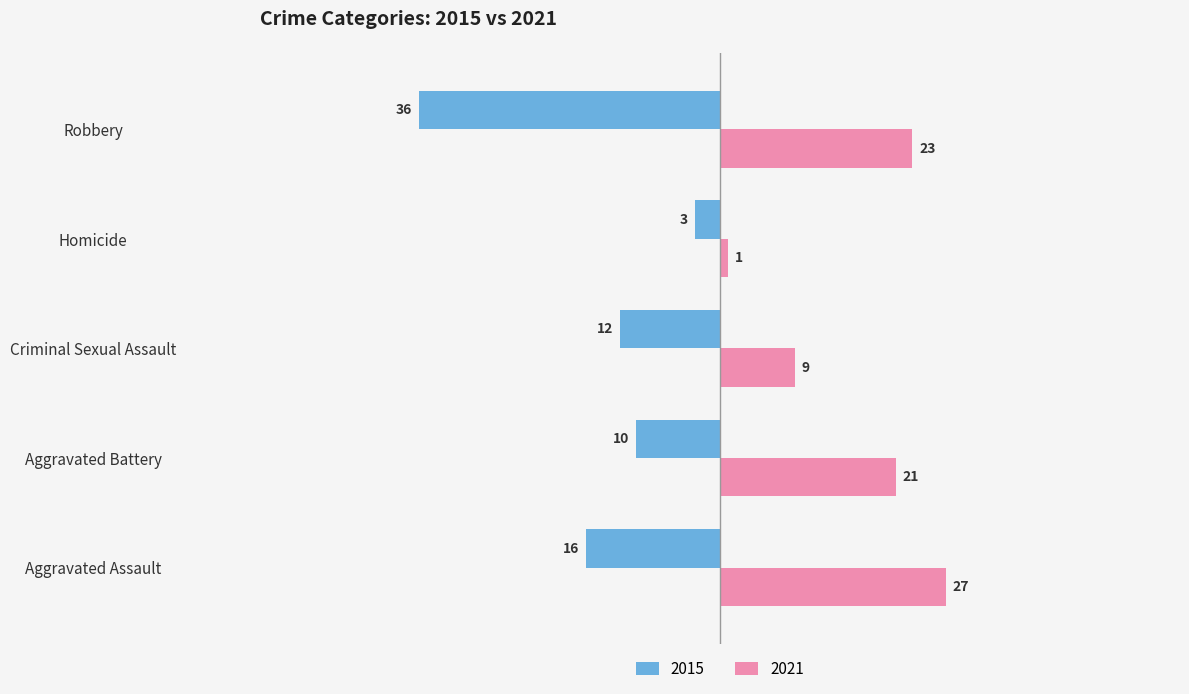

What are all the series names shown in the legend?

2015, 2021